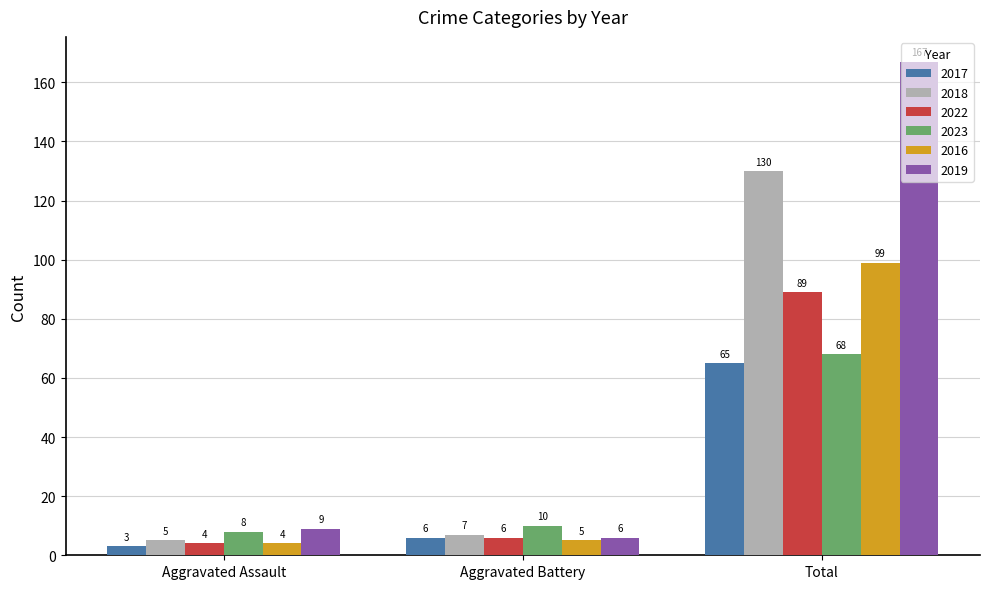

Which series has the widest spread of values?

2019